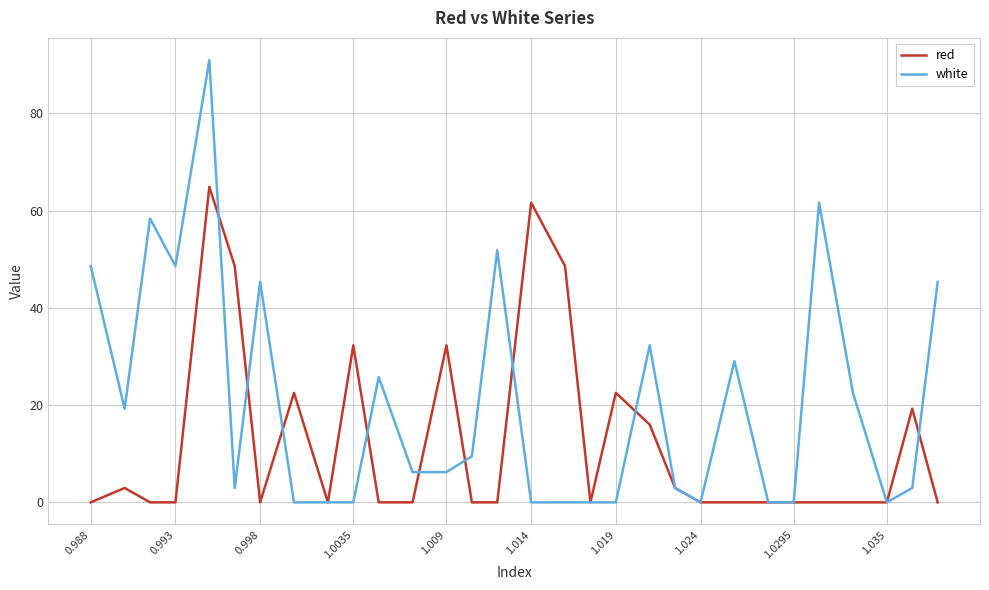

Rank the series by their maximum value, from highest to lowest.

white, red